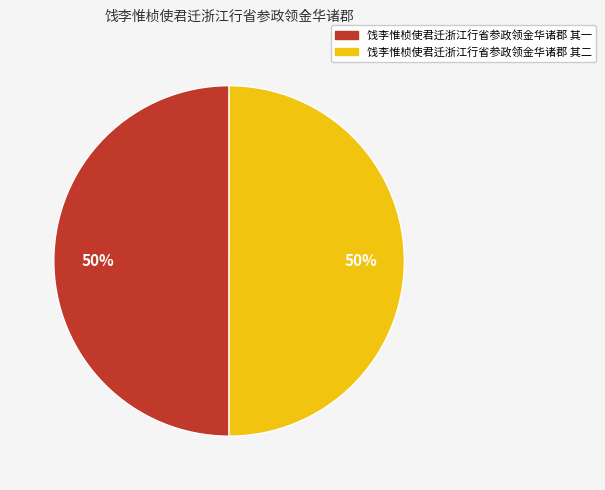

What is the ratio of the value at 饯李惟桢使君迁浙江行省参政领金华诸郡 其一 to the value at 饯李惟桢使君迁浙江行省参政领金华诸郡 其二?

1.0